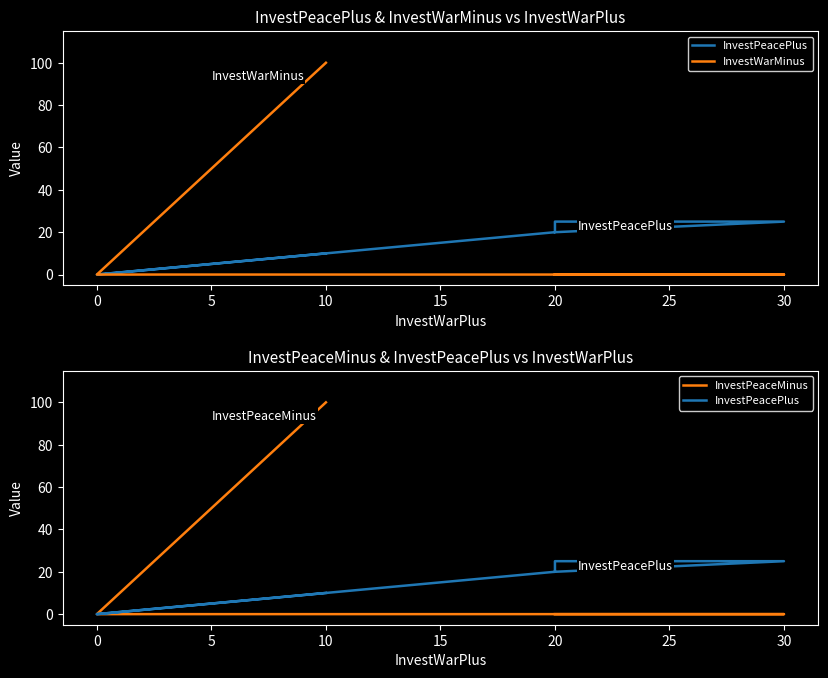

How many lines are shown in the chart?

3